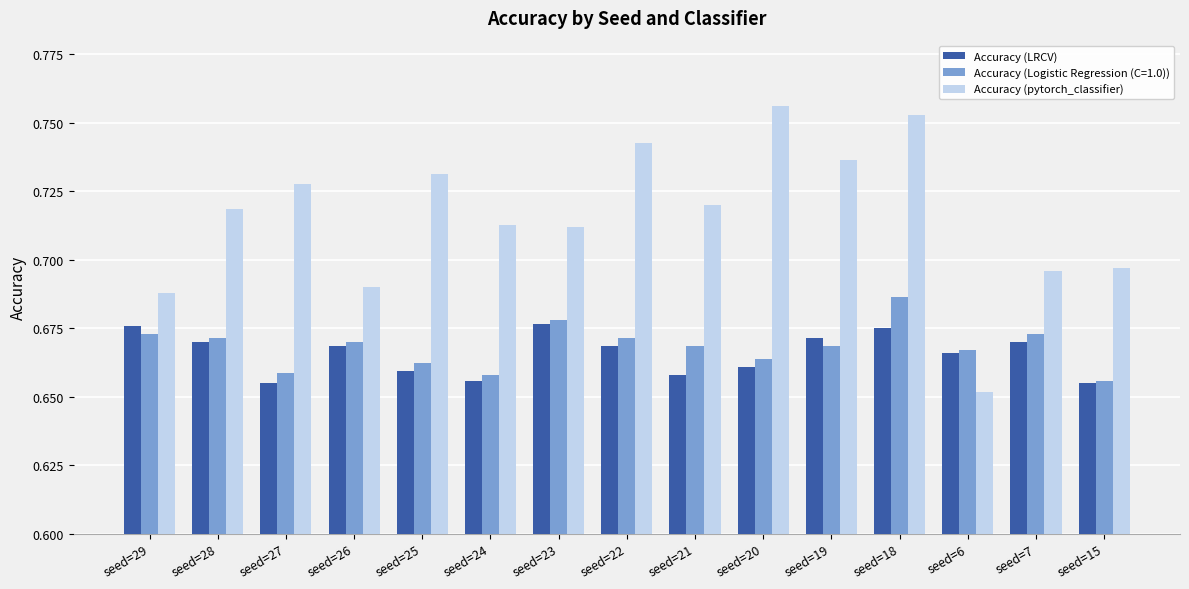

Which series has the widest spread of values?

Accuracy (pytorch_classifier)